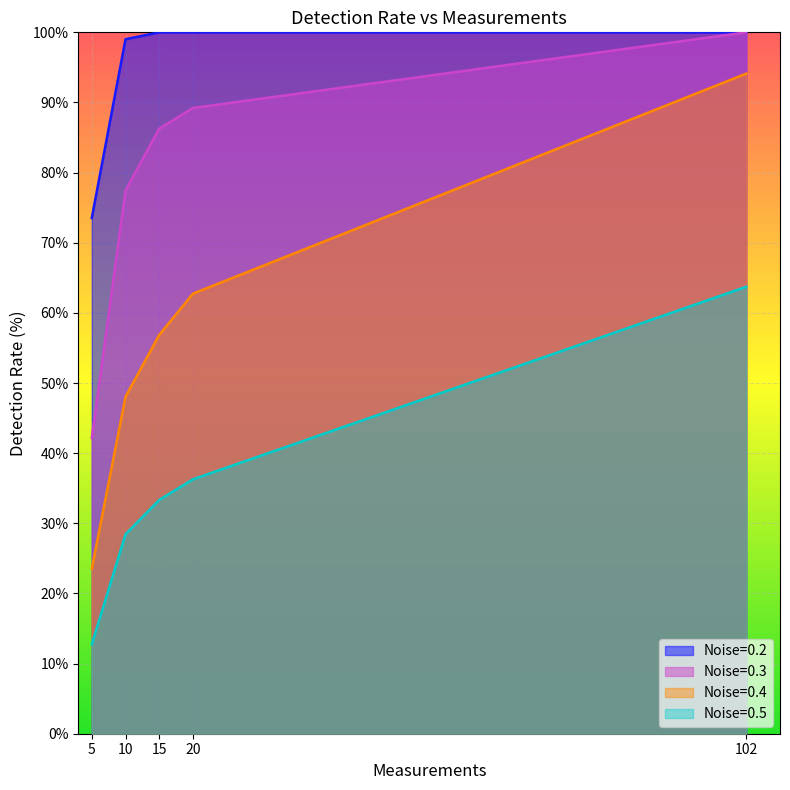

At which category is the sum across all series the highest?

102